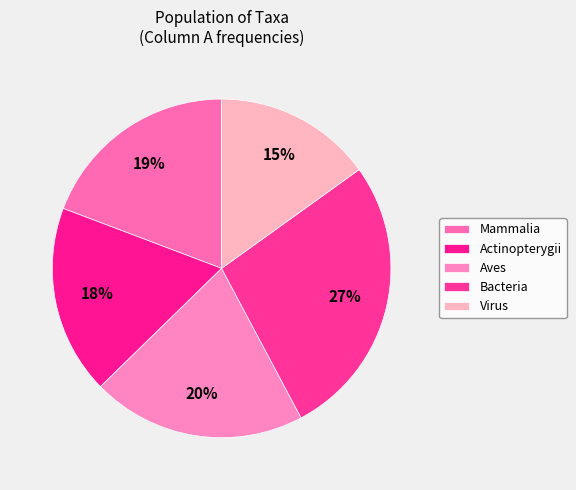

What portion of the pie excludes Aves?

79.5%